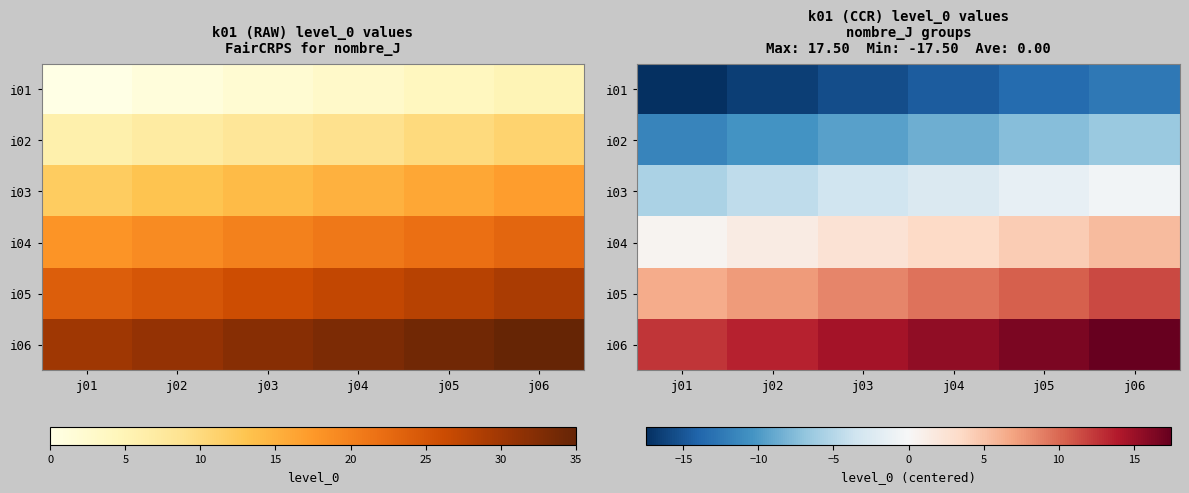

The value of i01 at j01 is -17.5. True or false?

True